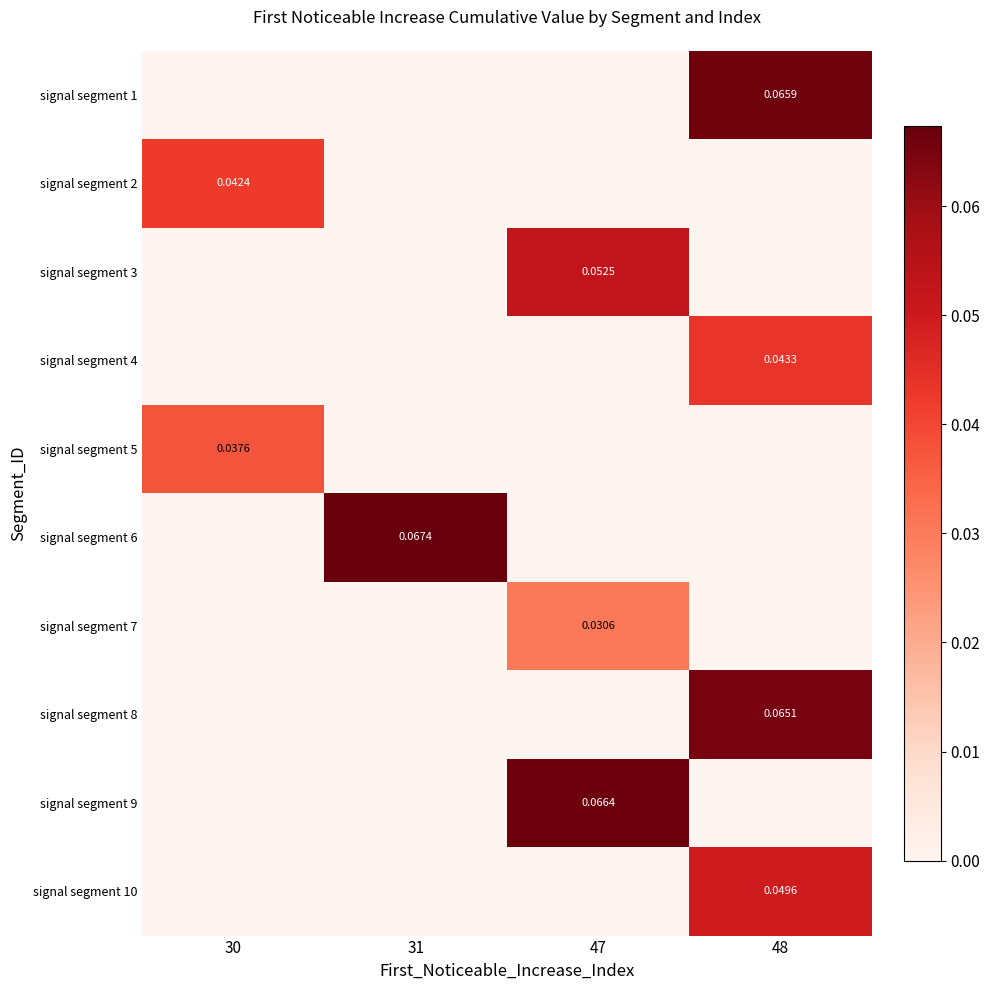

What is the sum of the signal segment 9 values at 48 and 47?

0.1